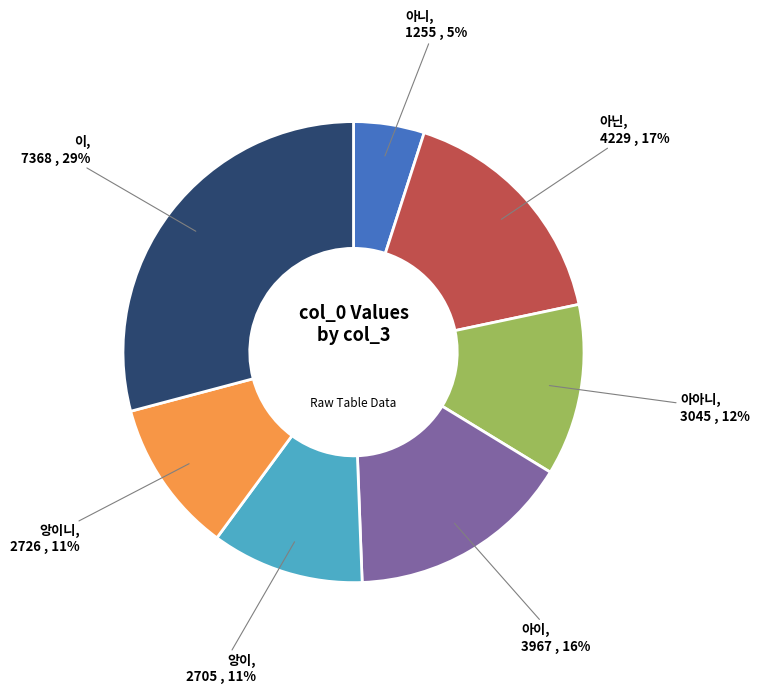

Is 아닌 the majority of the pie?

No